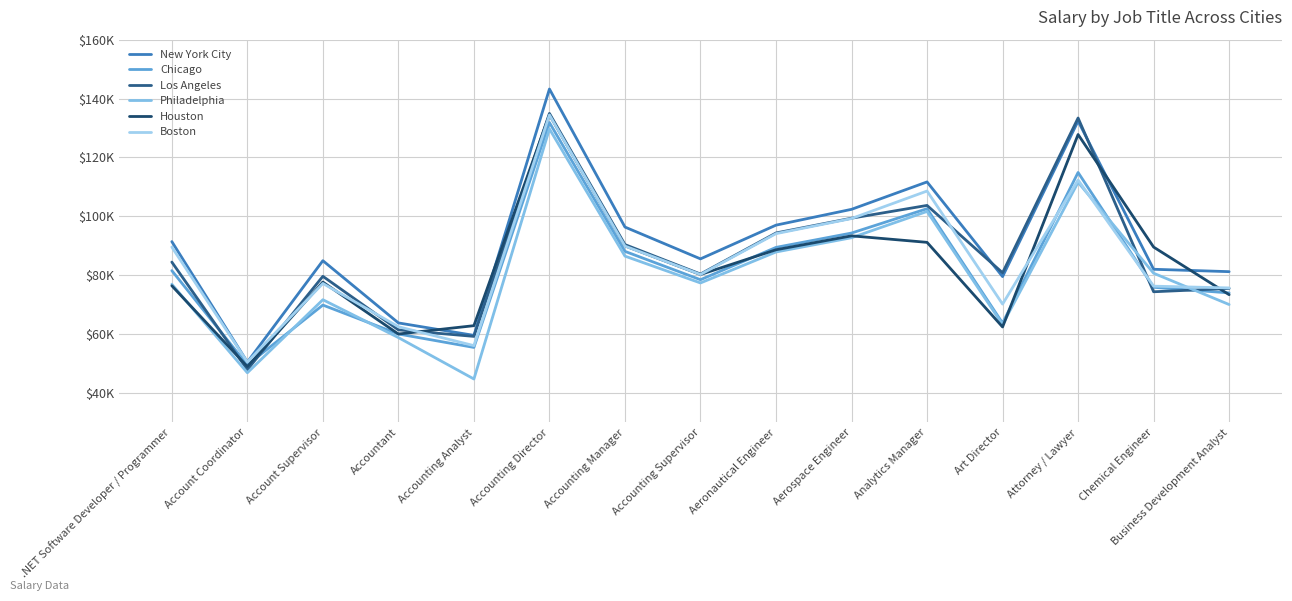

Does the chart display data point markers on the line(s)?

No